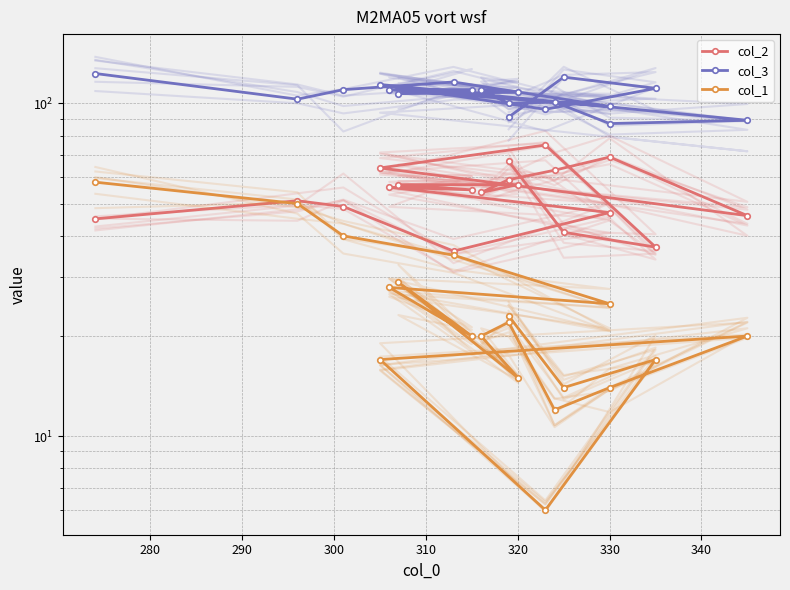

Which series has the largest range (max minus min)?

col_1